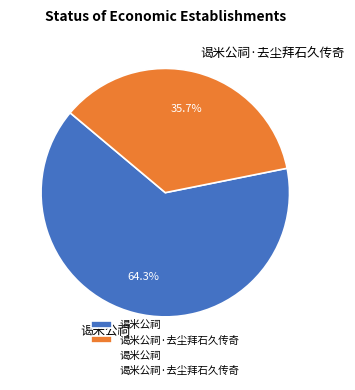

Which category has the biggest portion of the pie?

谒米公祠